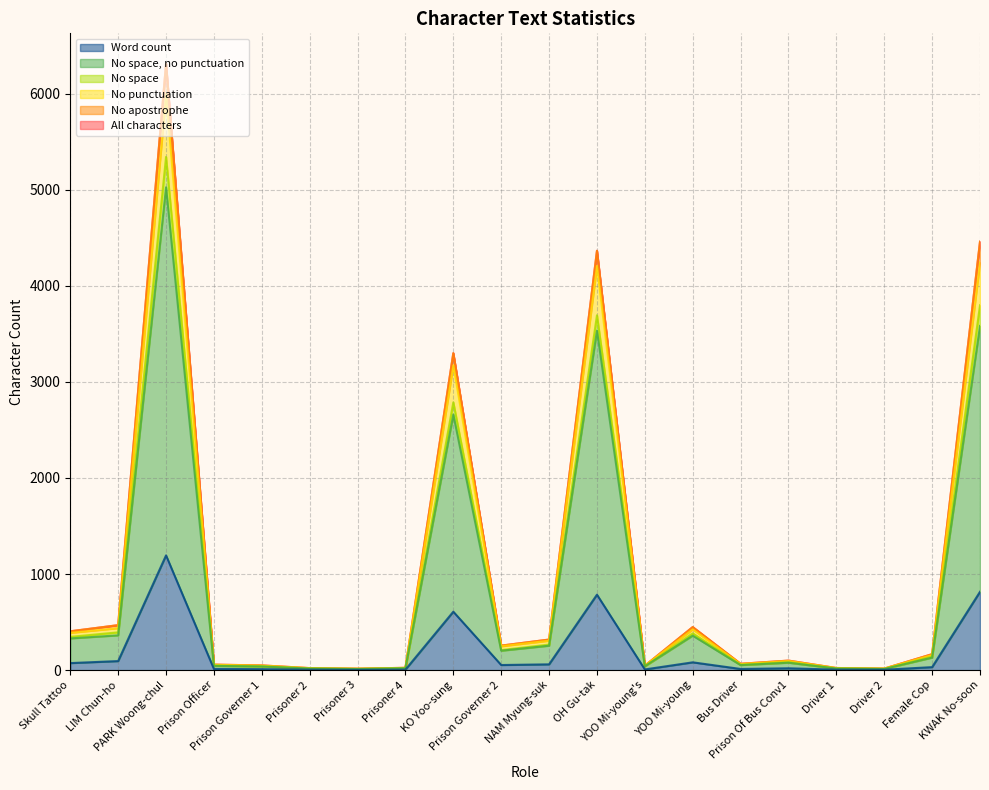

Reading right to left, list all the values displayed in this chart.

All characters: 4459	166	16	22	99	66	448	46	4365	318	255	3299	24	15	21	49	57	6312	468	404
No apostrophe: 4459	166	16	22	99	66	448	46	4364	318	255	3298	24	15	21	49	57	6311	468	404
No punctuation: 4244	156	15	20	94	62	424	45	4206	306	248	3172	23	13	20	45	55	5996	437	388
No space: 3797	140	13	18	82	56	383	40	3693	266	209	2787	20	13	17	41	46	5341	393	346
No space, no punctuation: 3582	130	12	16	77	52	359	39	3534	254	202	2660	19	11	16	37	44	5025	362	330
Word count: 815	31	4	5	19	12	81	7	785	60	53	608	5	3	5	10	12	1194	94	73